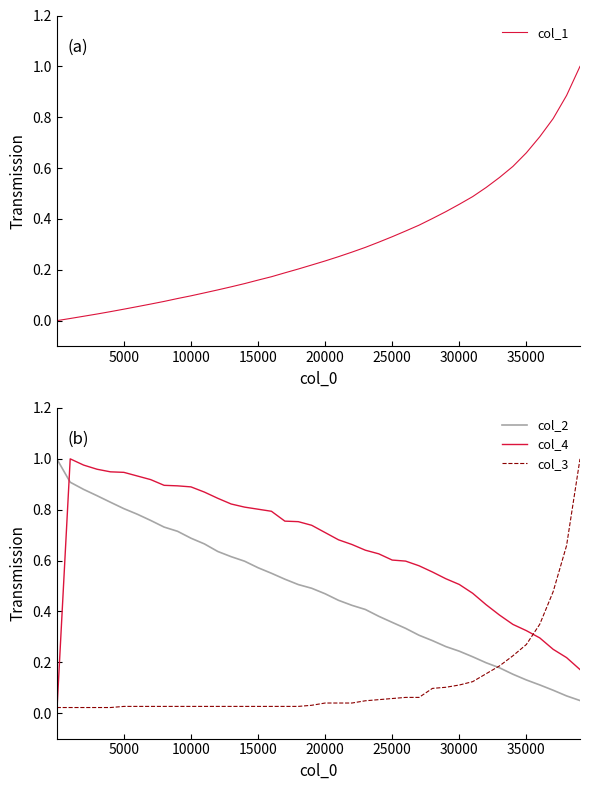

How many times do col_2 and col_4 cross each other?

1